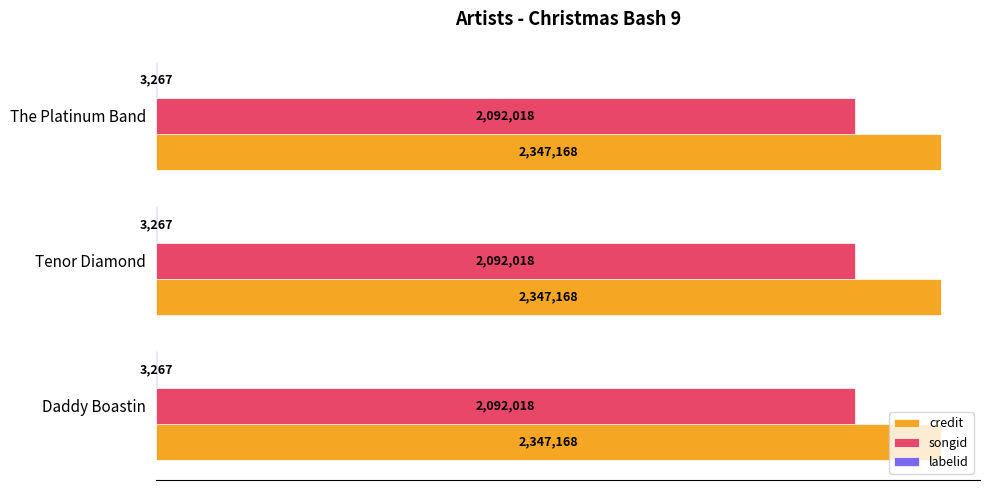

Is it true that credit equals 3652026 at Daddy Boastin?

False